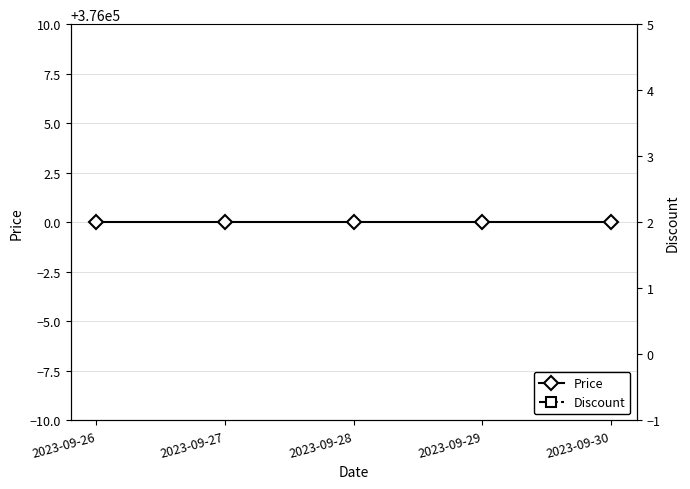

How many distinct data groups are displayed?

2